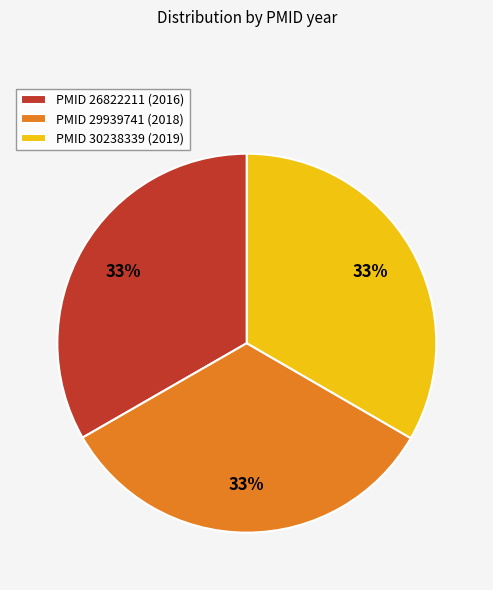

To the nearest percent, what percentage of the pie is PMID 29939741 (2018)?

33%